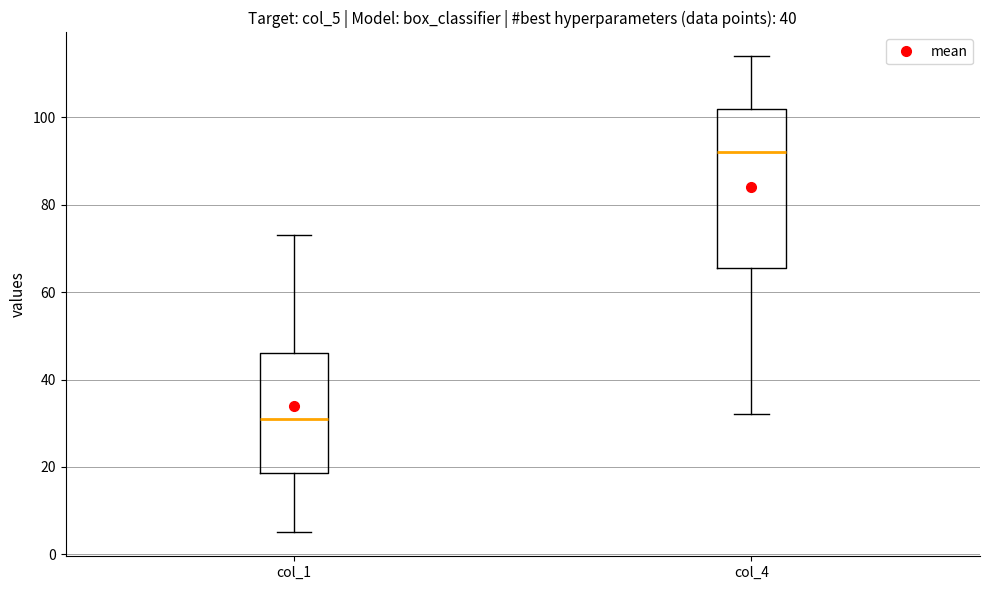

Where is the upper edge of the box for col_1 on the y-axis? The values are not printed on the chart, so give them approximately, as read against the axis.

46